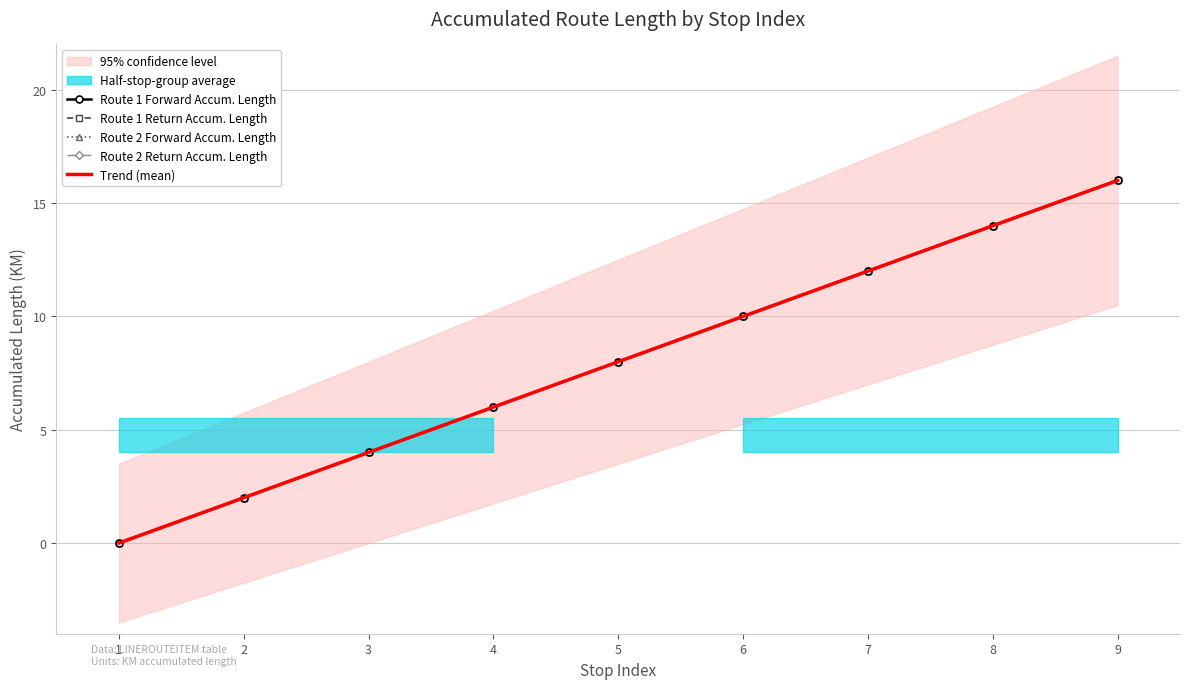

At which category is the sum across all series the highest?

9